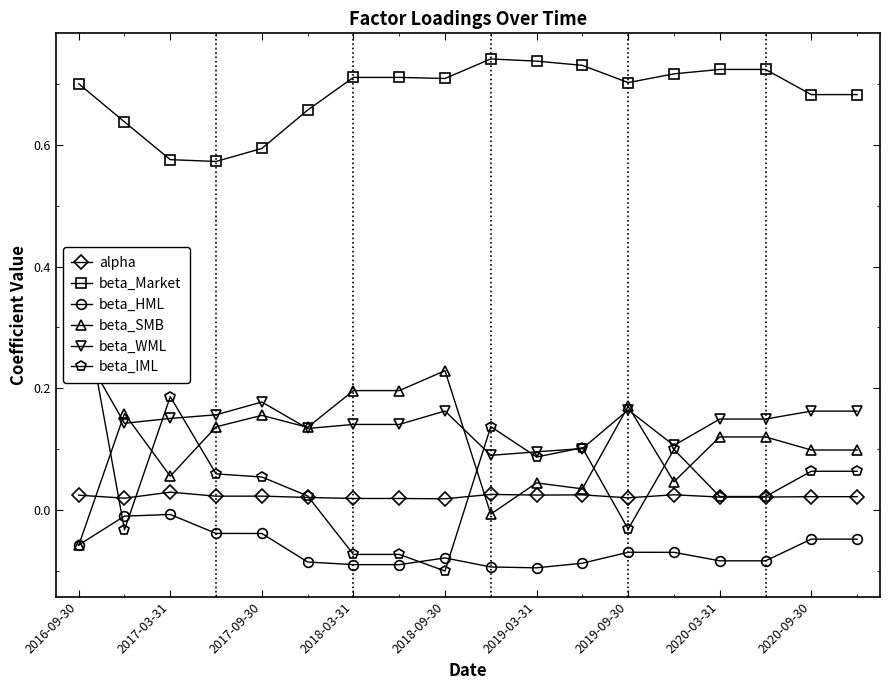

Which series has the largest range (max minus min)?

beta_IML